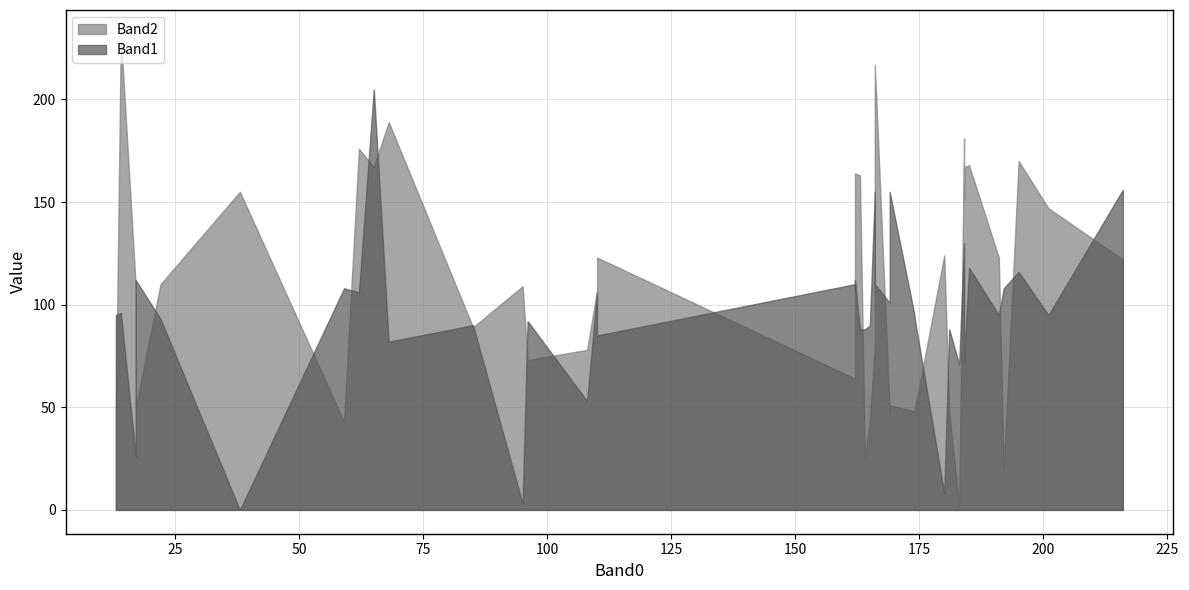

How many times do Band2 and Band1 cross each other?

18